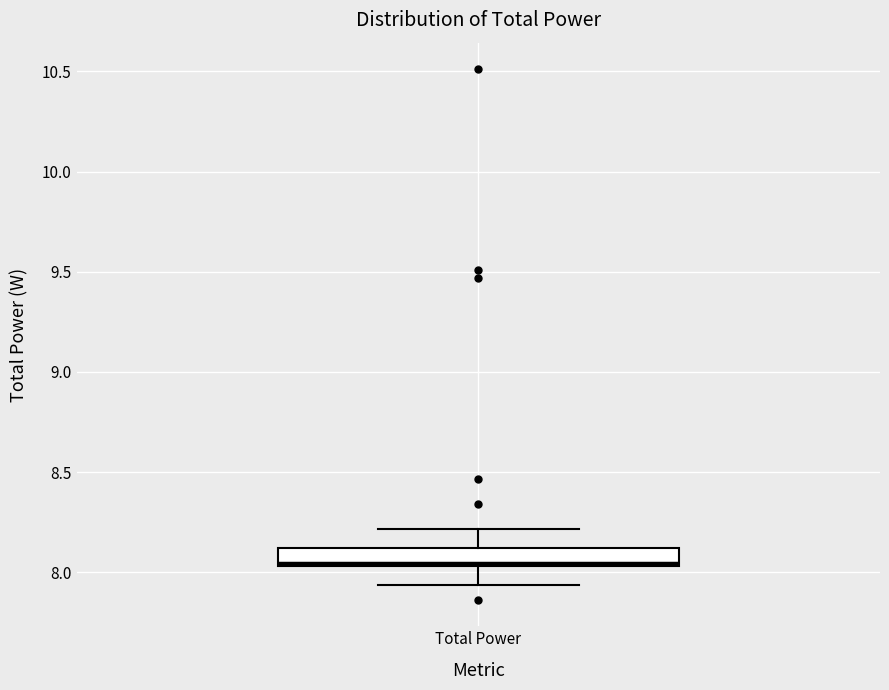

Where is the upper edge of the box for Total Power on the y-axis? The values are not printed on the chart, so give them approximately, as read against the axis.

8.10